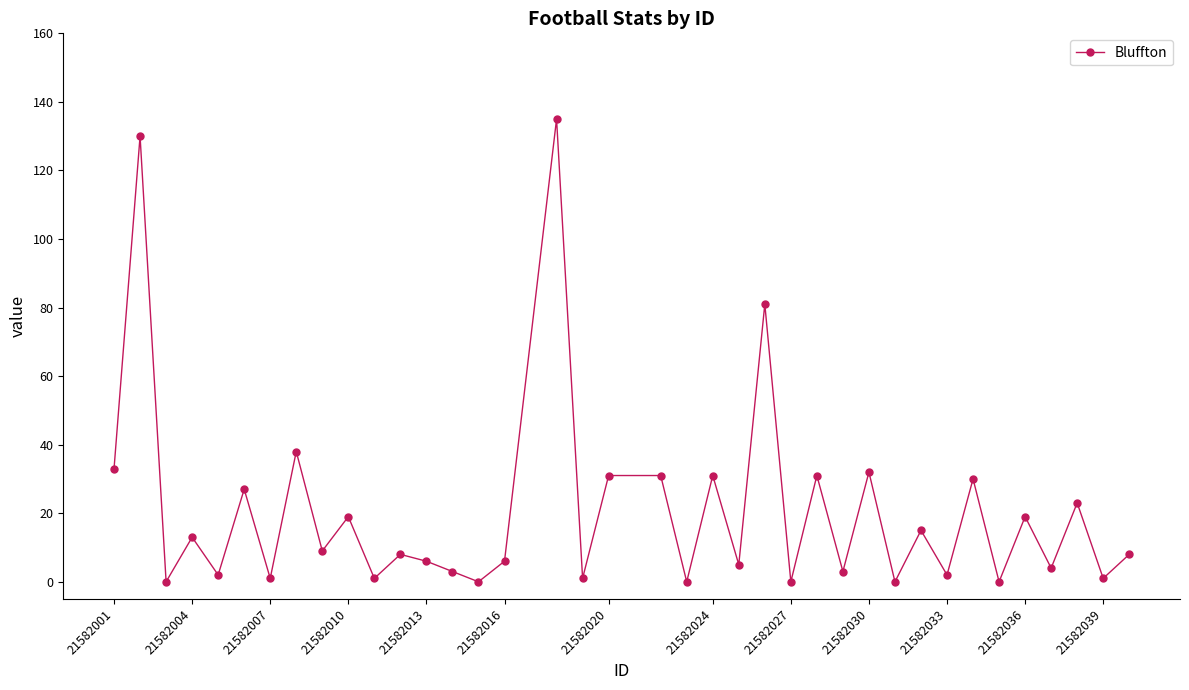

True or false: there are more than 1 points higher than both neighbors.

True